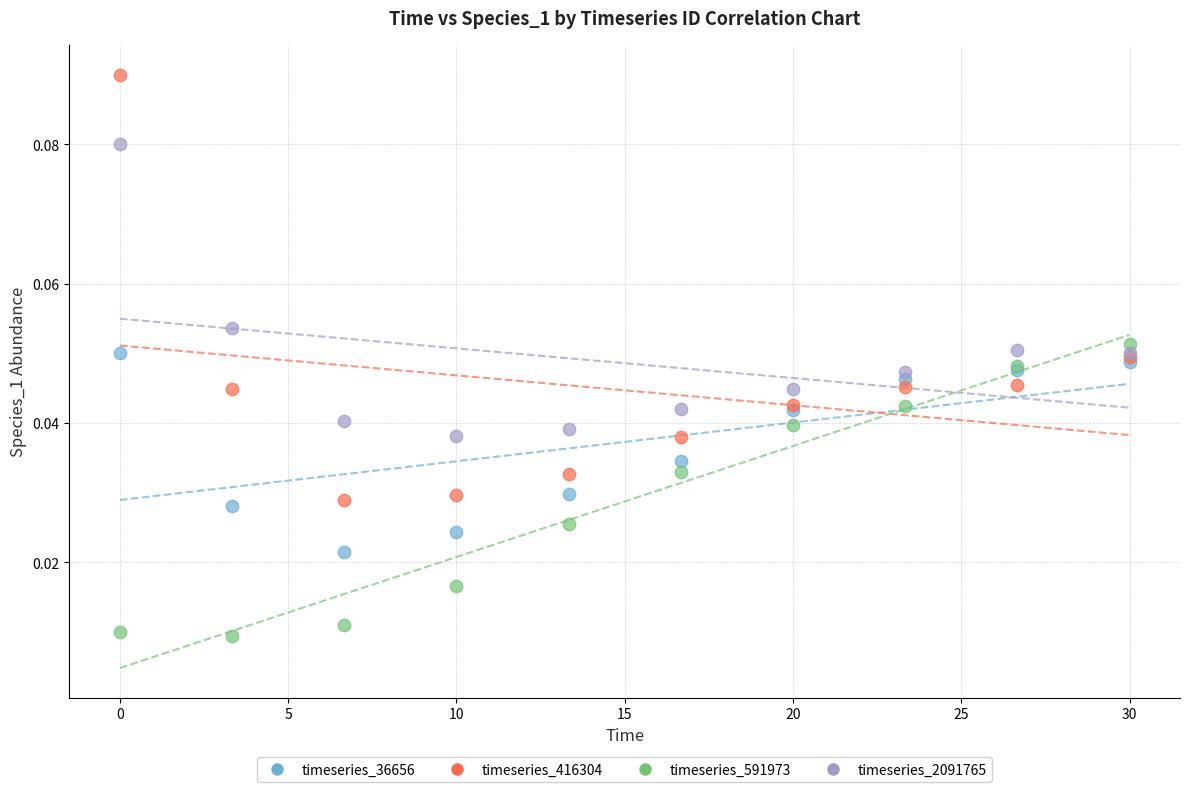

Which series has the widest spread of Y values?

timeseries_416304